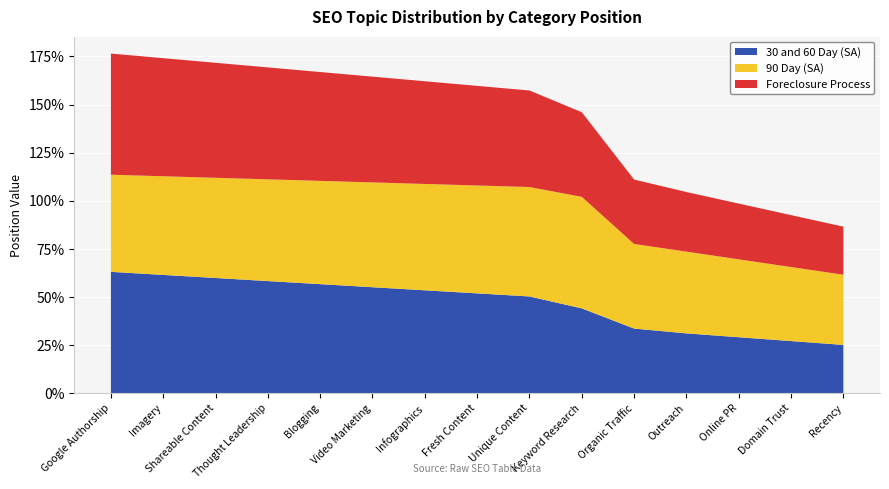

Reading right to left, list all the values displayed in this chart.

30 and 60 Day (SA): Recency=0.2	Domain Trust=0.3	Online PR=0.3	Outreach=0.3	Organic Traffic=0.3	Keyword Research=0.4	Unique Content=0.5	Fresh Content=0.5	Infographics=0.5	Video Marketing=0.6	Blogging=0.6	Thought Leadership=0.6	Shareable Content=0.6	Imagery=0.6	Google Authorship=0.6
90 Day (SA): Recency=0.4	Domain Trust=0.4	Online PR=0.4	Outreach=0.4	Organic Traffic=0.4	Keyword Research=0.6	Unique Content=0.6	Fresh Content=0.6	Infographics=0.6	Video Marketing=0.5	Blogging=0.5	Thought Leadership=0.5	Shareable Content=0.5	Imagery=0.5	Google Authorship=0.5
Foreclosure Process: Recency=0.2	Domain Trust=0.3	Online PR=0.3	Outreach=0.3	Organic Traffic=0.3	Keyword Research=0.4	Unique Content=0.5	Fresh Content=0.5	Infographics=0.5	Video Marketing=0.6	Blogging=0.6	Thought Leadership=0.6	Shareable Content=0.6	Imagery=0.6	Google Authorship=0.6